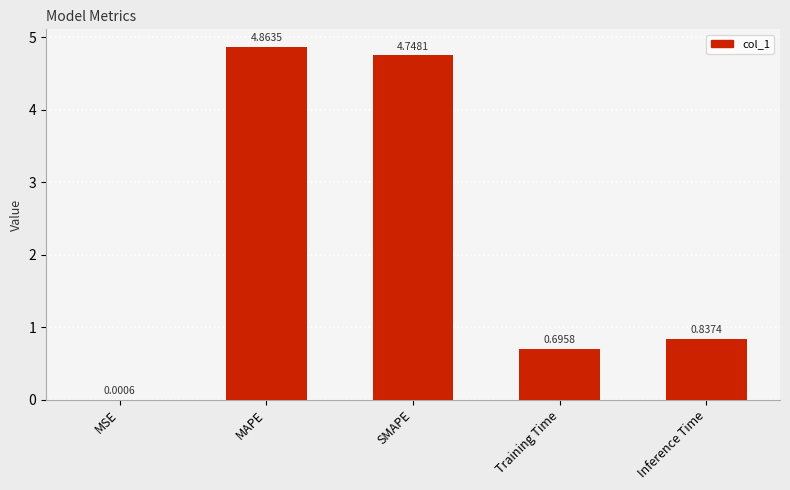

Approximately how many times larger is the value at SMAPE compared to MAPE?

1.0